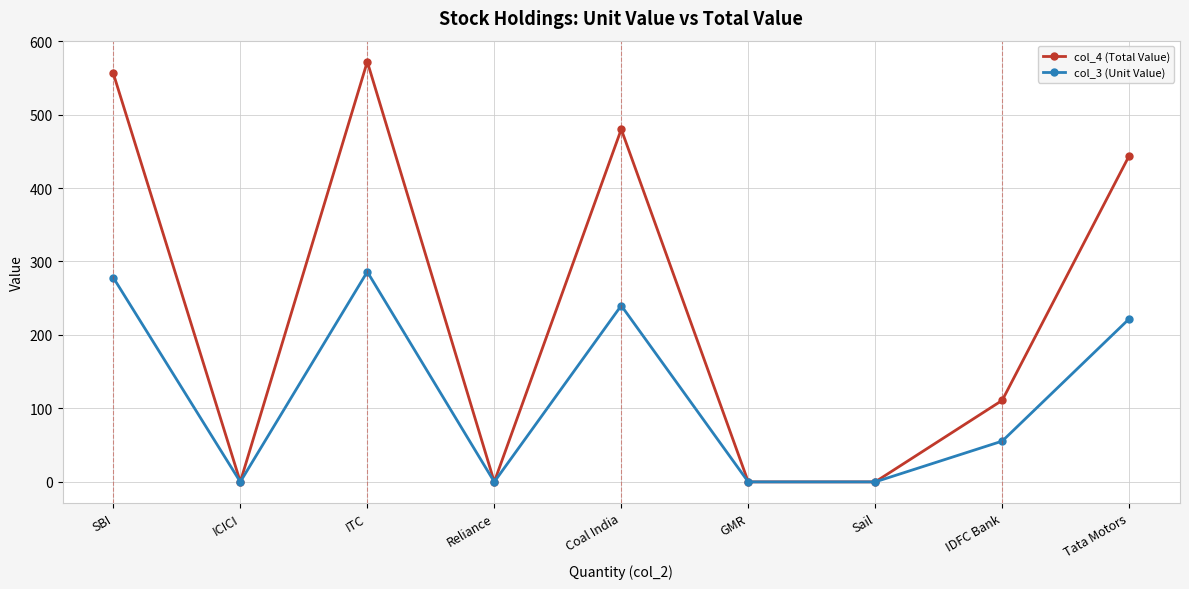

What is the sum of all col_3 (Unit Value) values?

1081.5